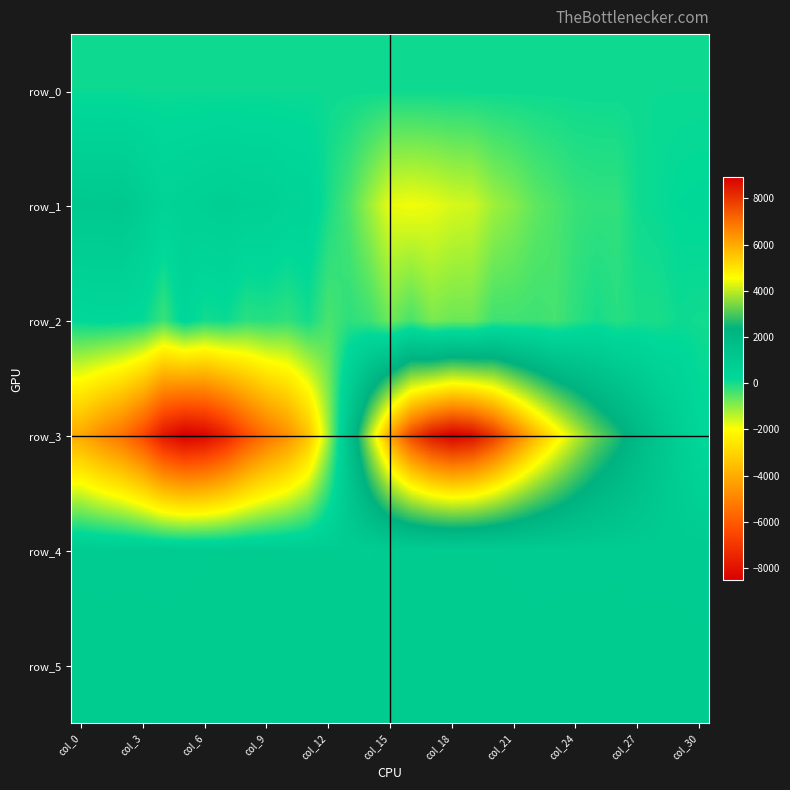

How many data points in row_0 are less than 88?

6